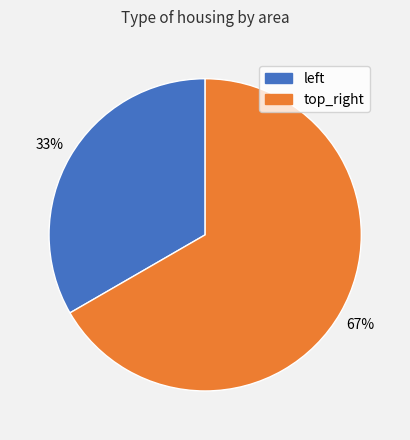

What is the largest slice in the pie chart?

top_right